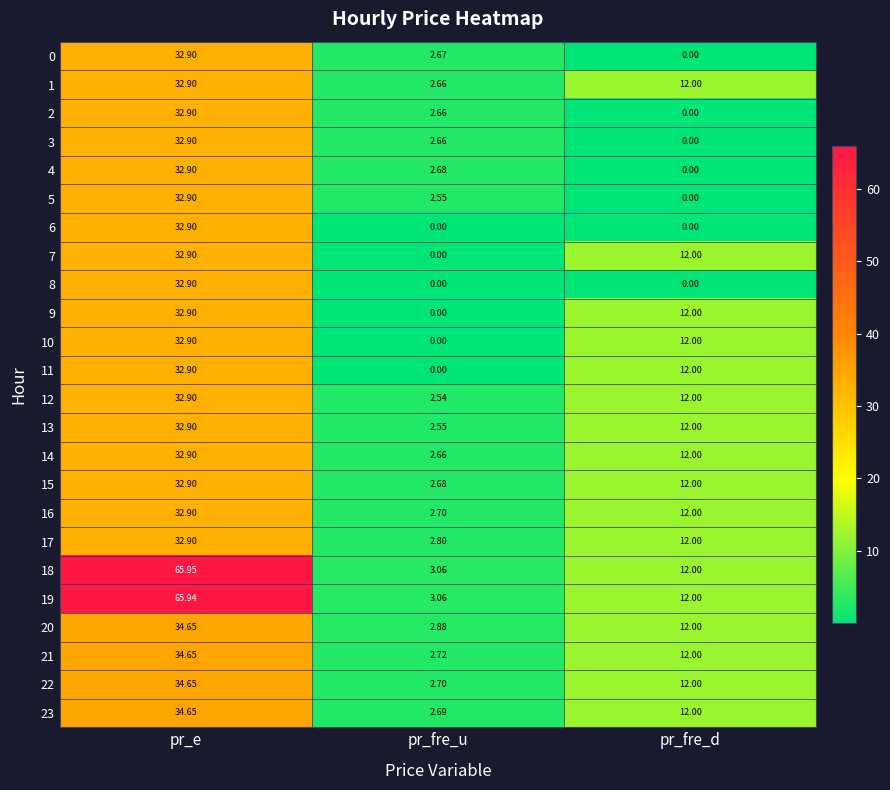

At which label is 15 closest to 17?

pr_fre_d